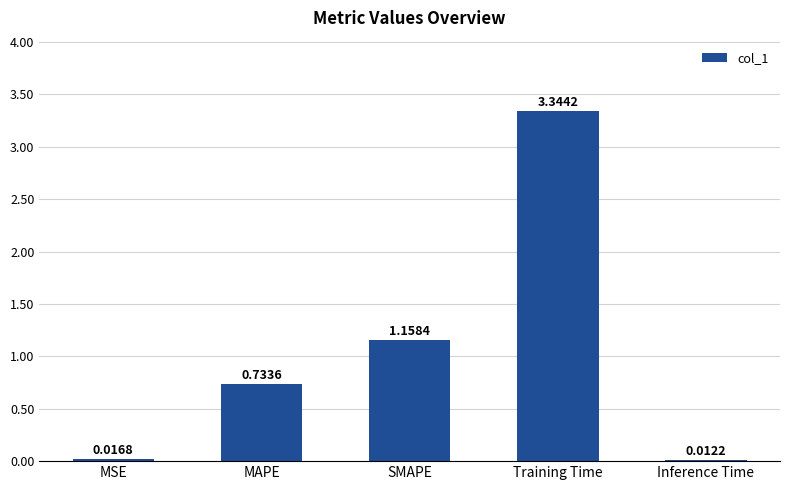

Where is the data nearest to the value 1?

SMAPE